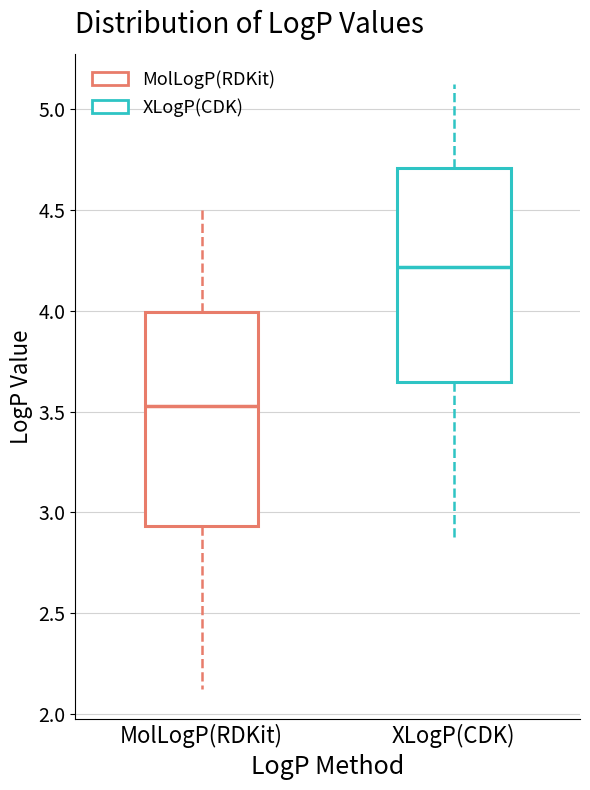

Which box has the lowest median line?

MolLogP(RDKit)